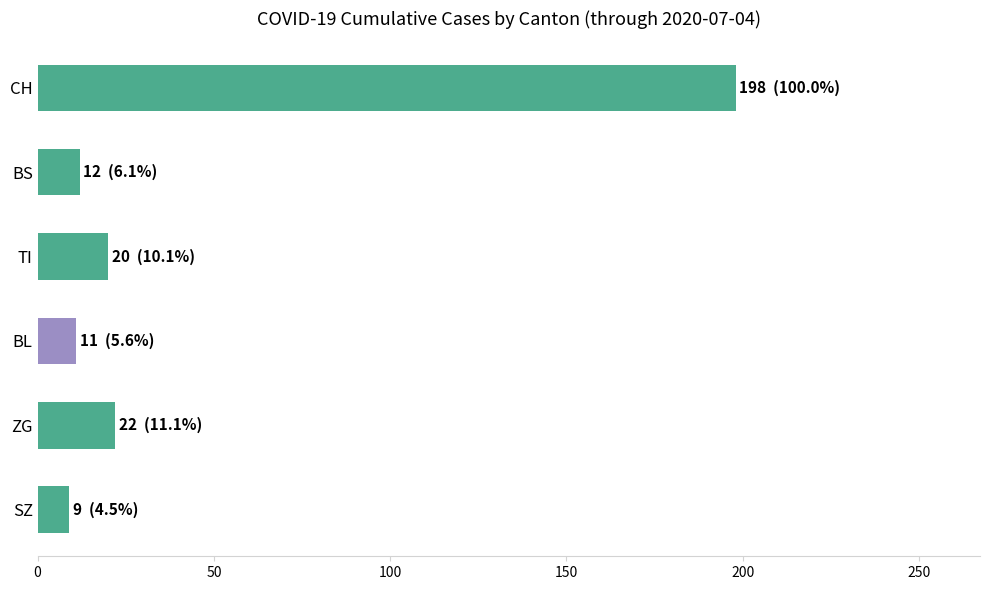

Is it true that the value at ZG is 6?

False